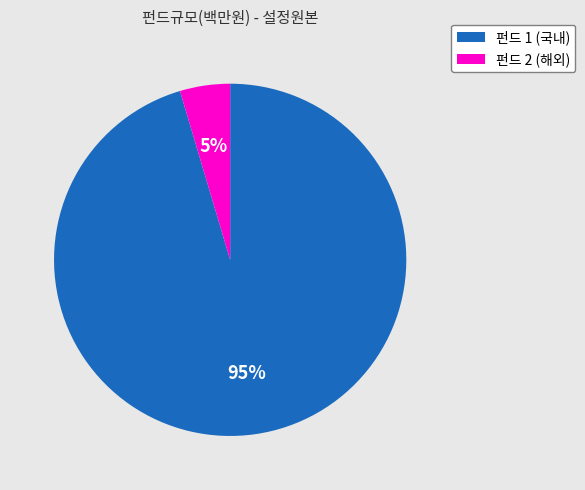

Is there any slice that represents more than half of the pie?

Yes